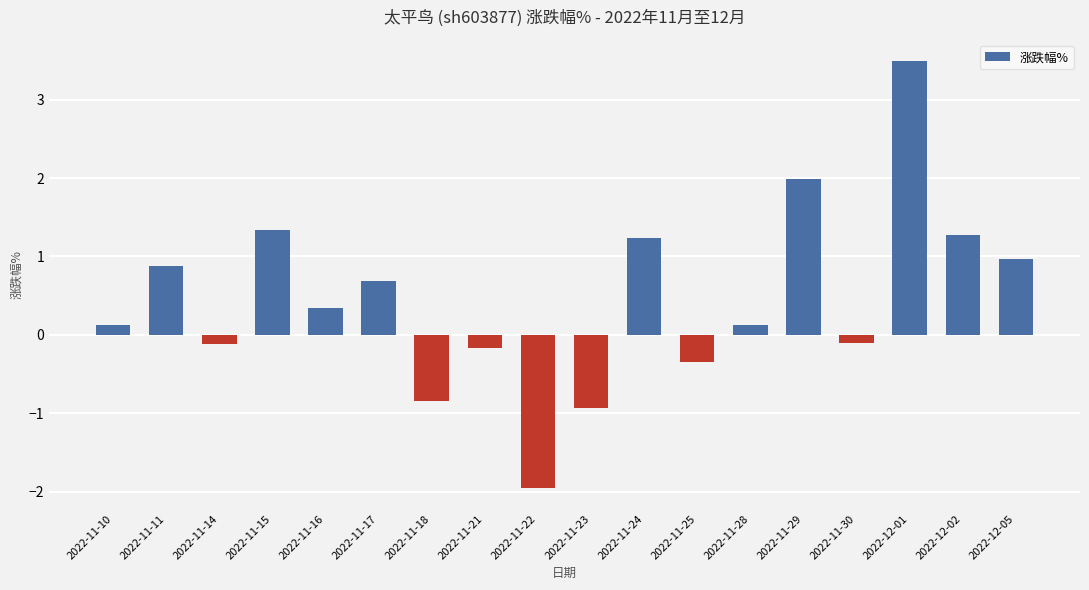

Count the number of data series in this chart.

1